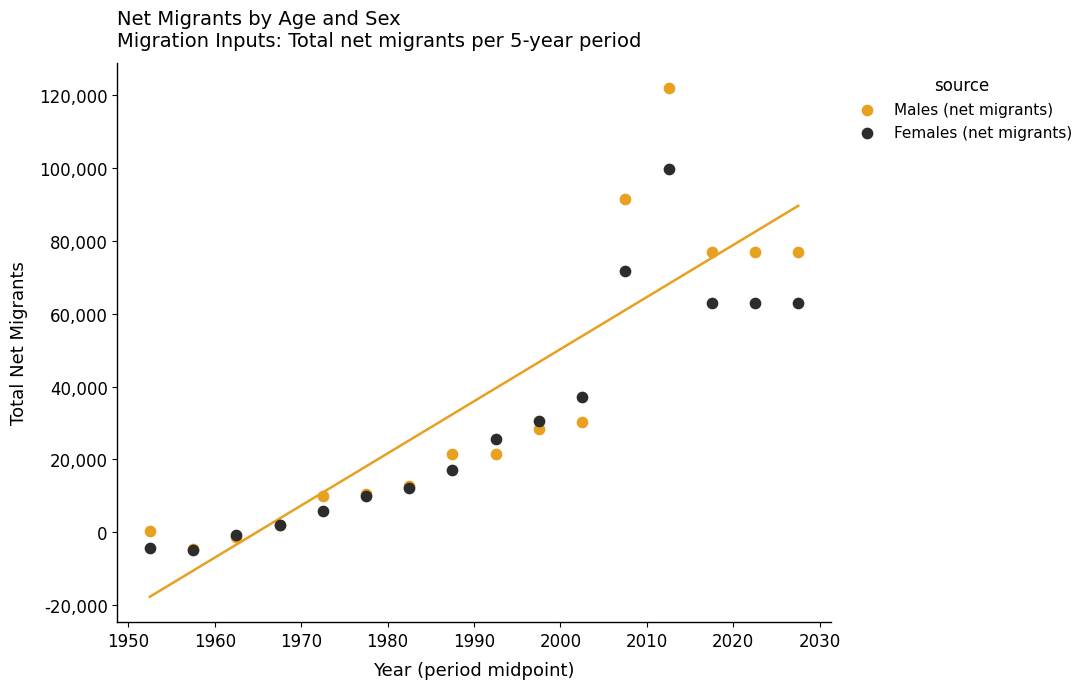

In the Females (net migrants) series, what Y value is closest to 47432?

37128.9